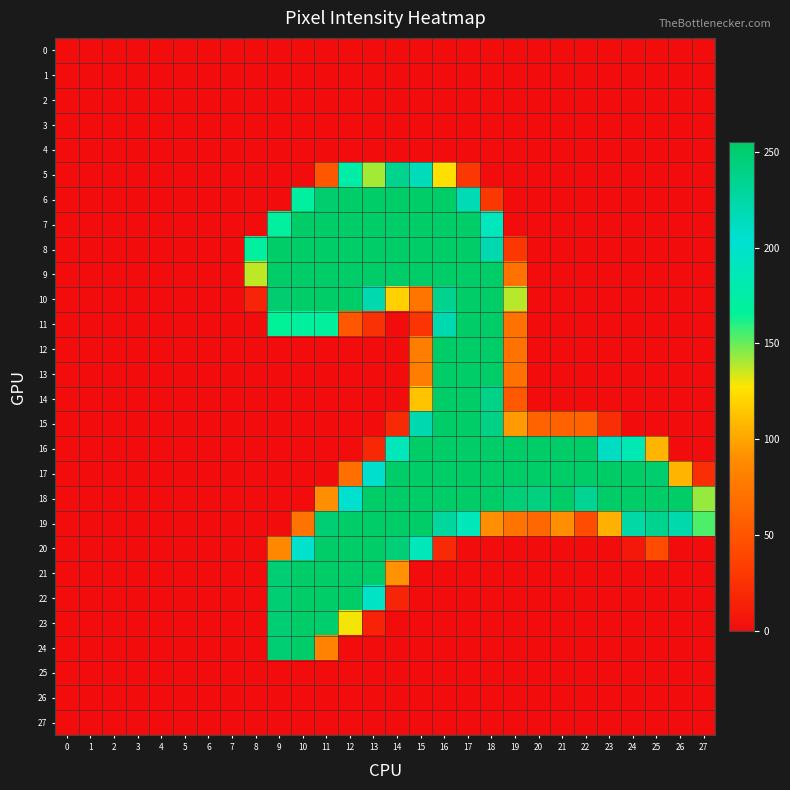

Which series changed the most between 17 and 26?

7